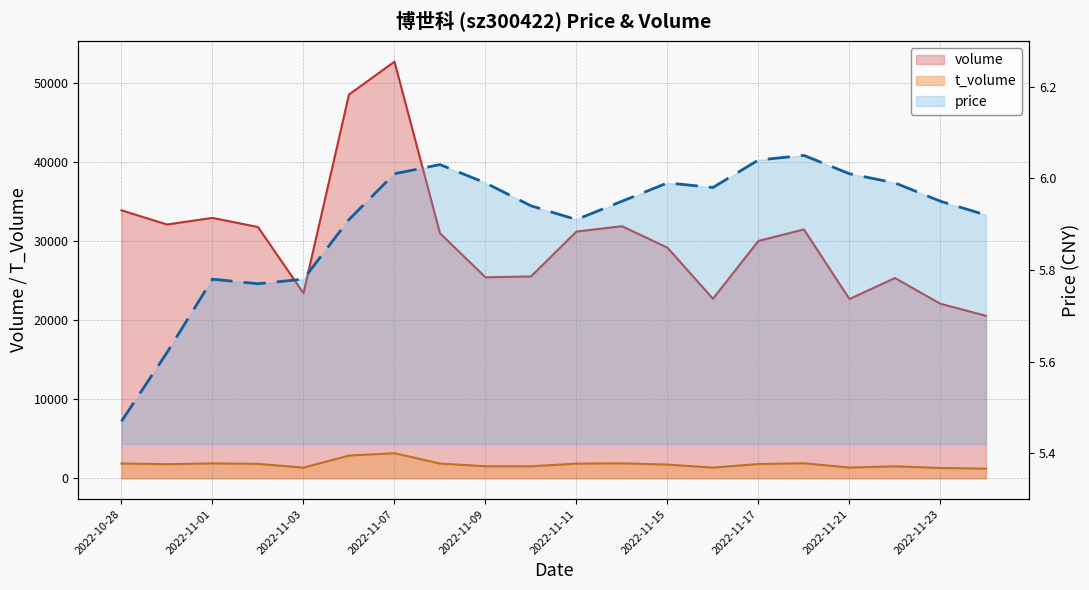

What is the total value across all series at 2022-11-15?

30958.0